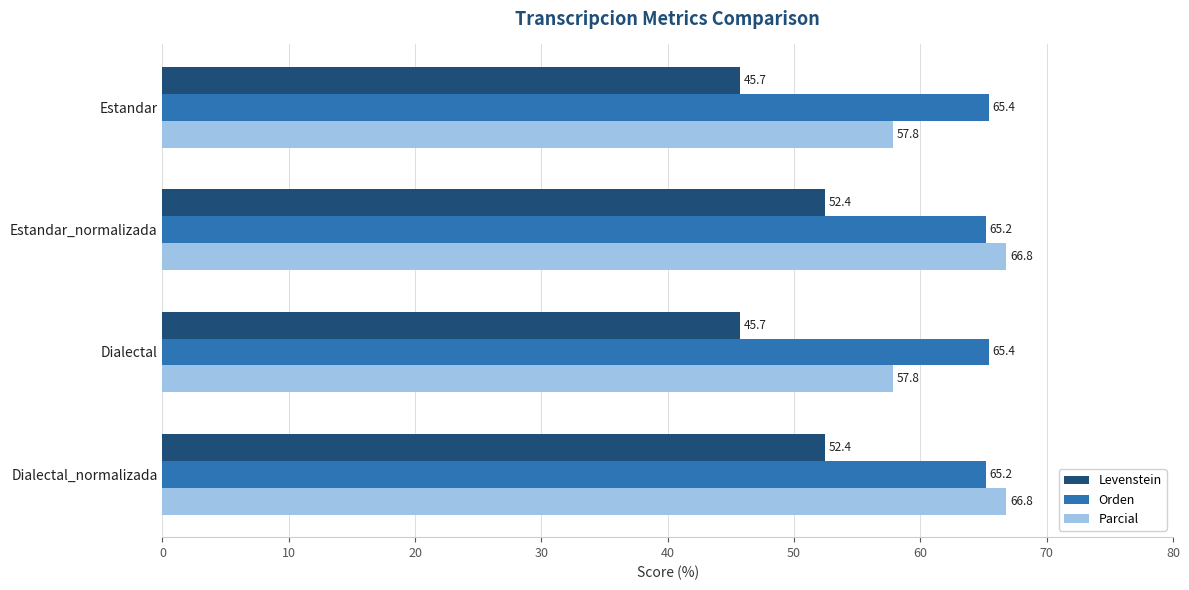

What is the difference between the maximum and minimum values in the Levenstein series?

6.7